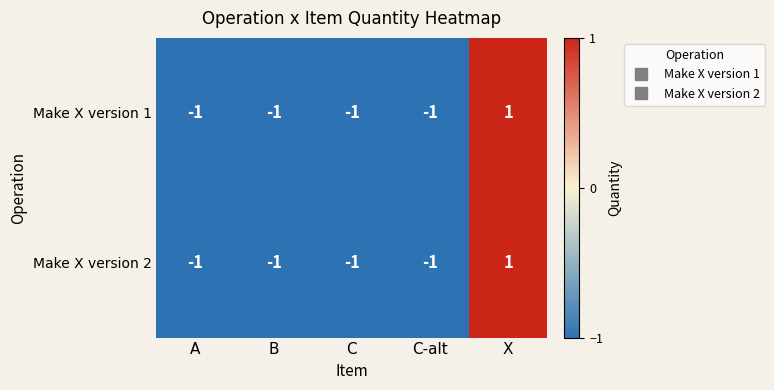

Count the Make X version 1 values in the range -1 to 0.

4